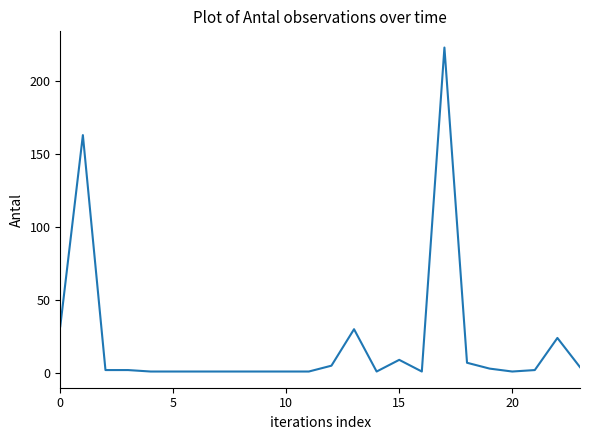

What is the maximum value shown in the chart?

223